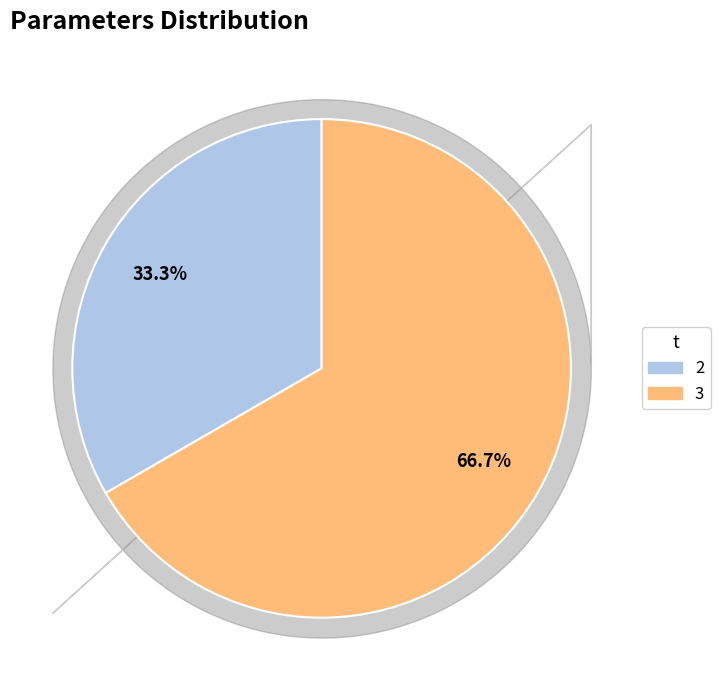

To the nearest percent, what is the difference between the largest and smallest slice percentages?

33%